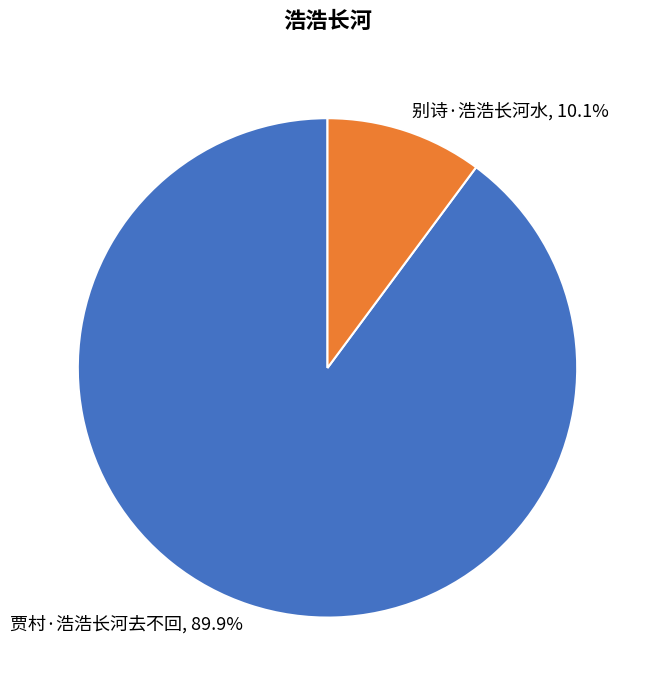

Between 别诗·浩浩长河水 and 贾村·浩浩长河去不回, which is larger?

贾村·浩浩长河去不回